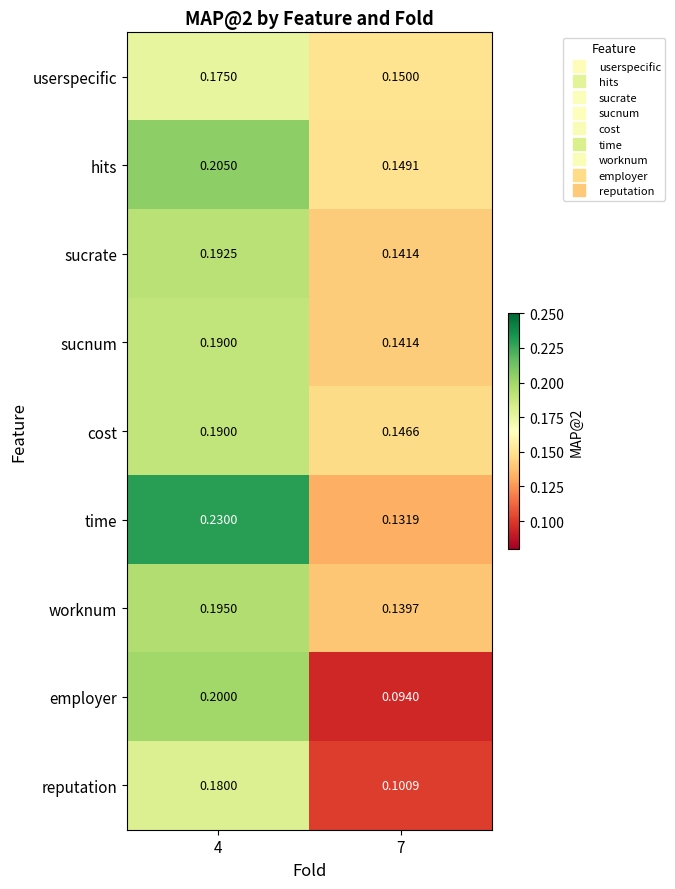

Which series has the largest total across all categories?

time